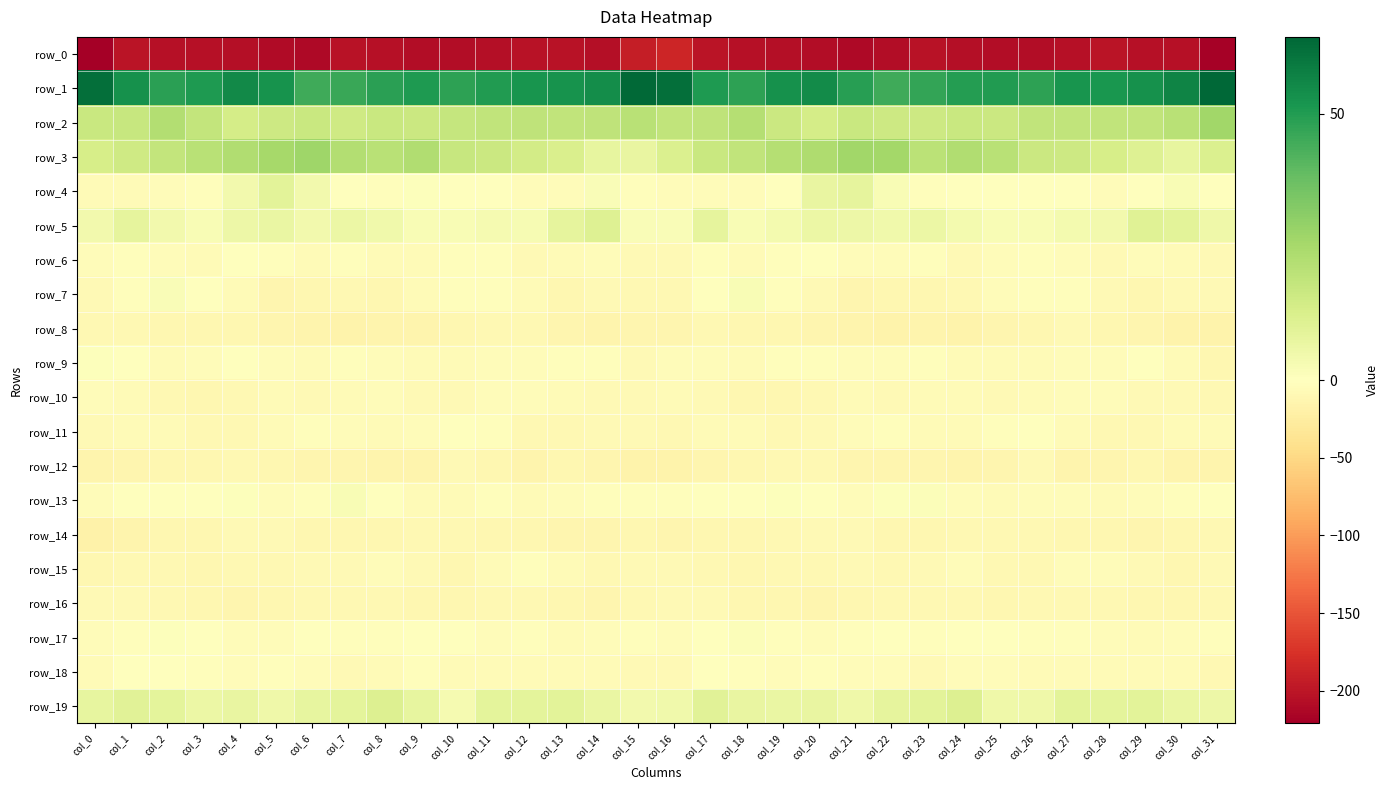

What is the sum of all row_5 values?

157.8